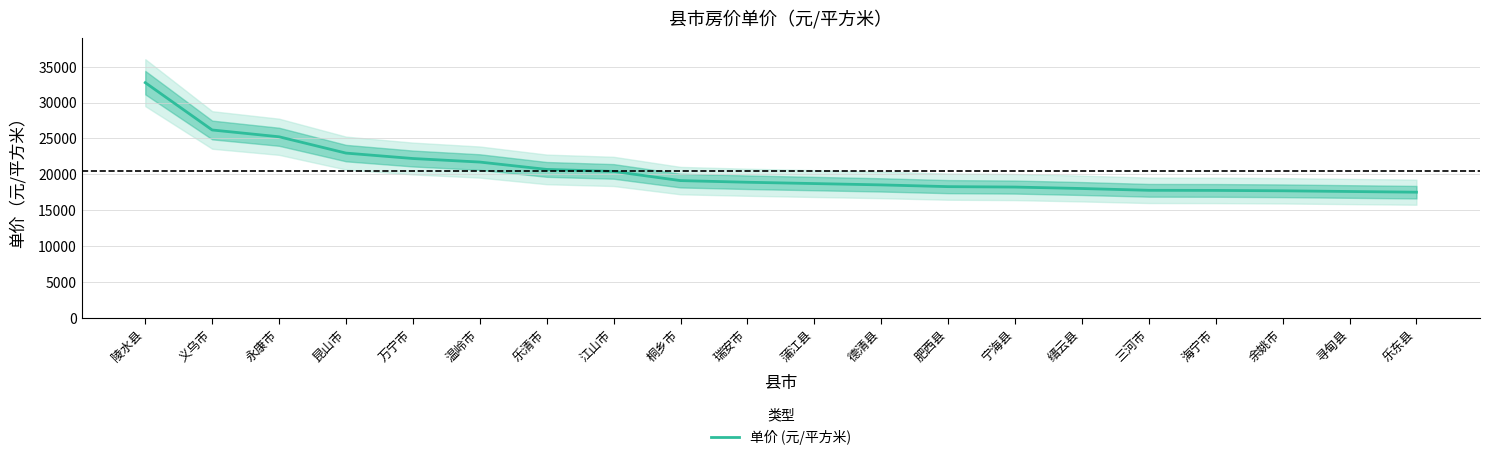

How many data points are above 18890?

9